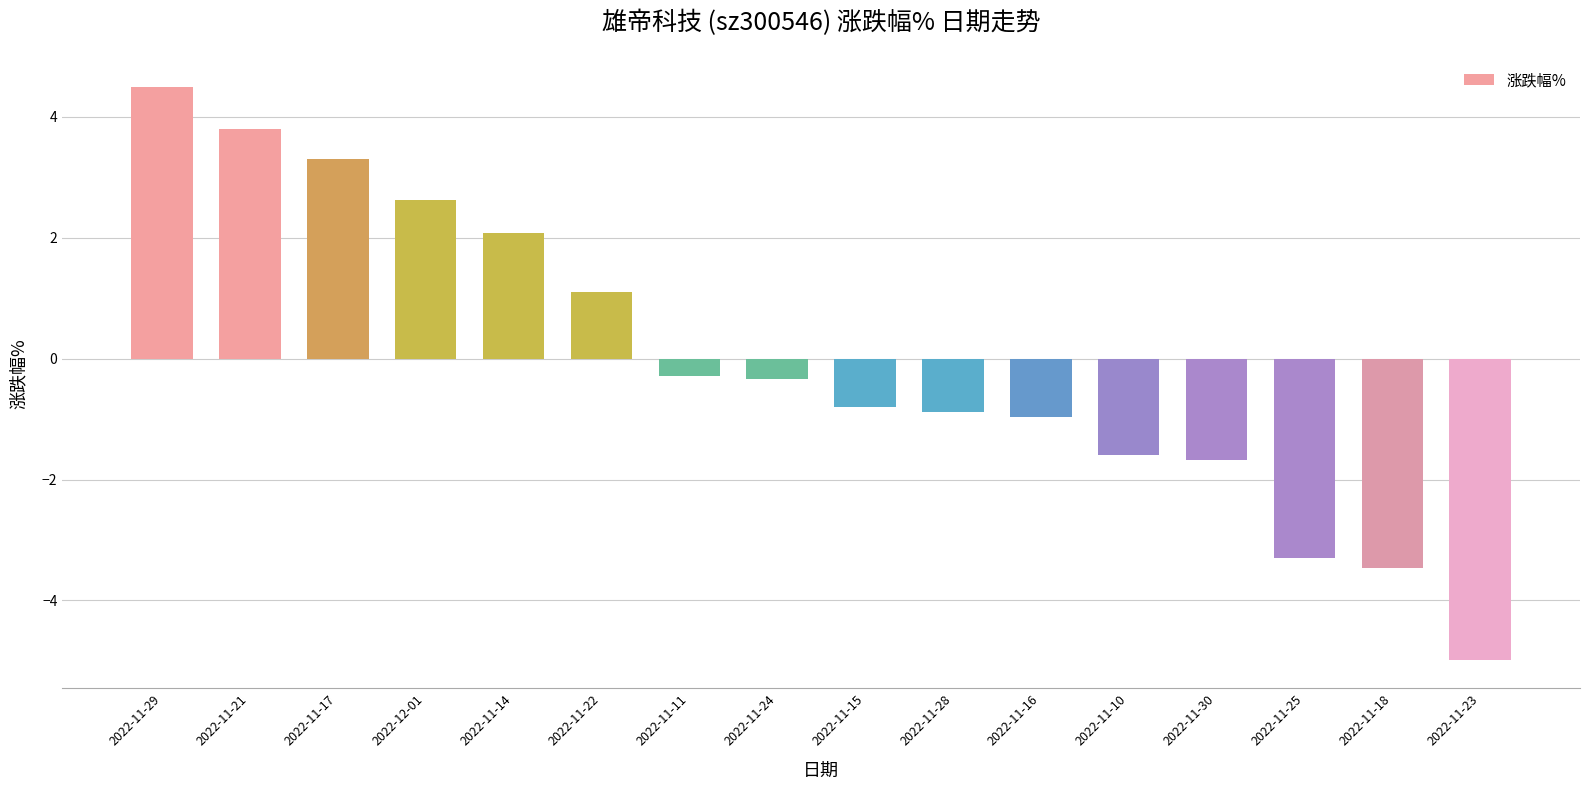

Does the chart contain stacked bars?

No